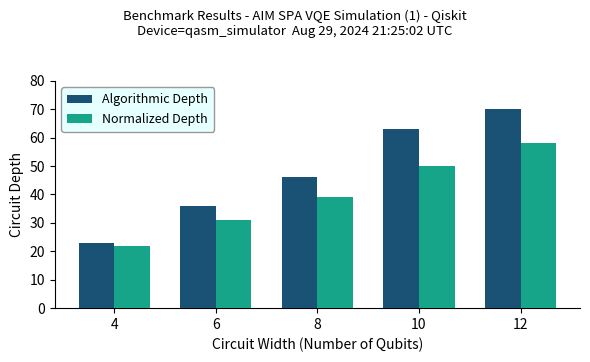

Which series has the widest spread of values?

Algorithmic Depth